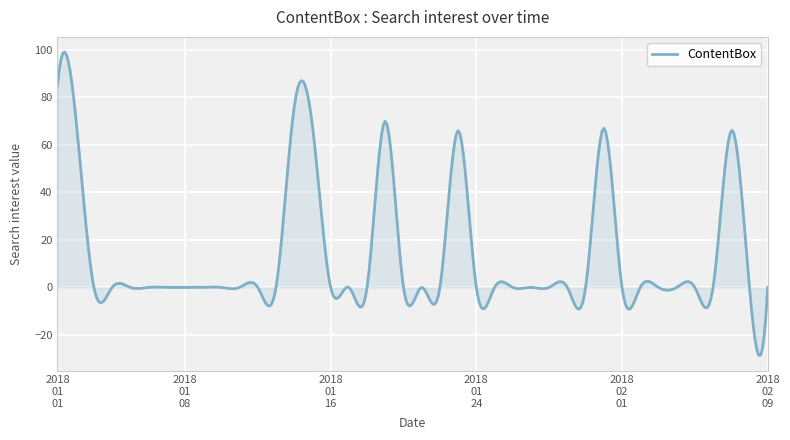

What is the greatest value displayed?

99.1